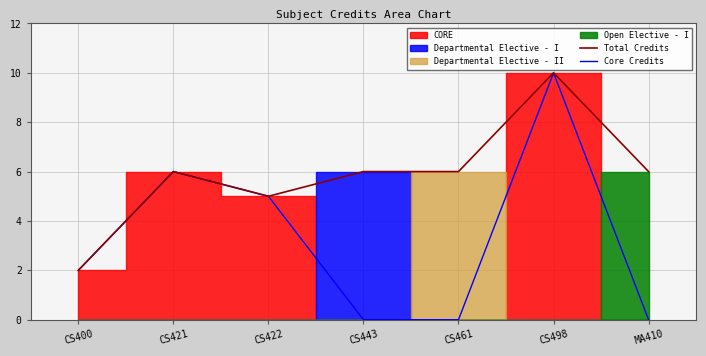

Which series has the largest total across all categories?

Total Credits